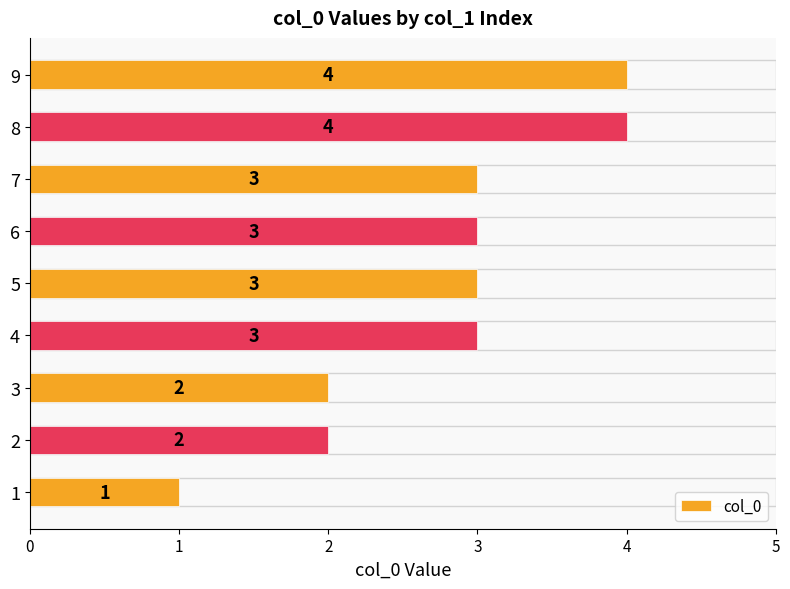

True or false: the data shows 3 at 1.

False